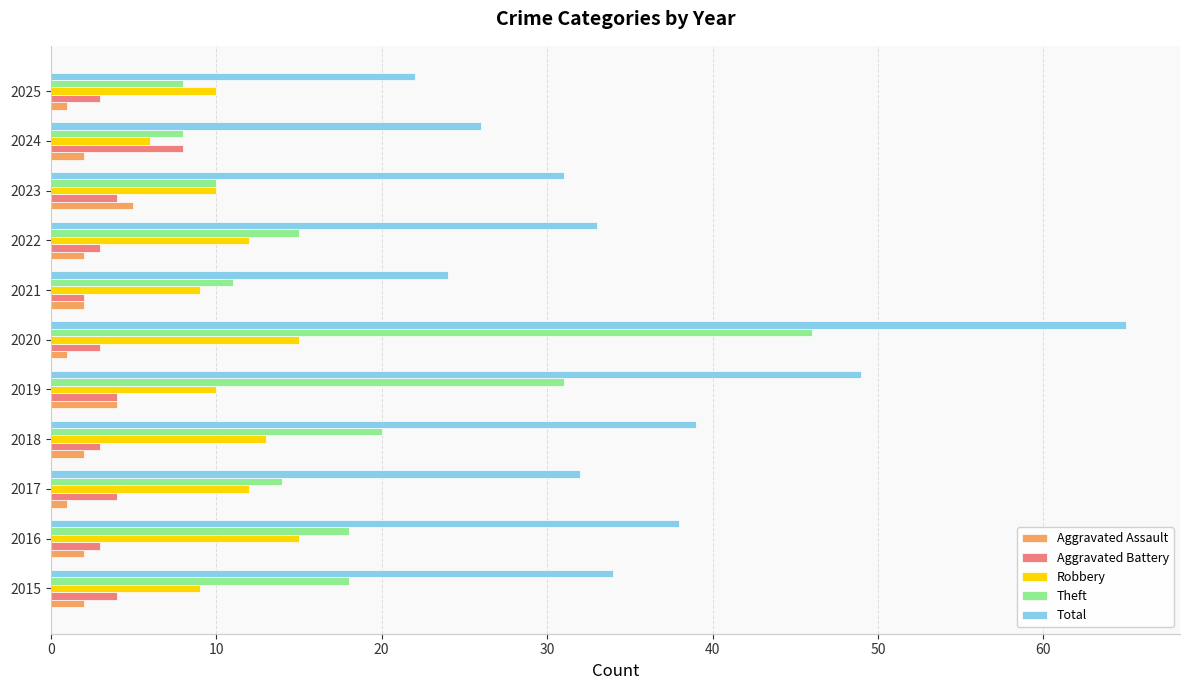

Which series has the widest spread of values?

Total